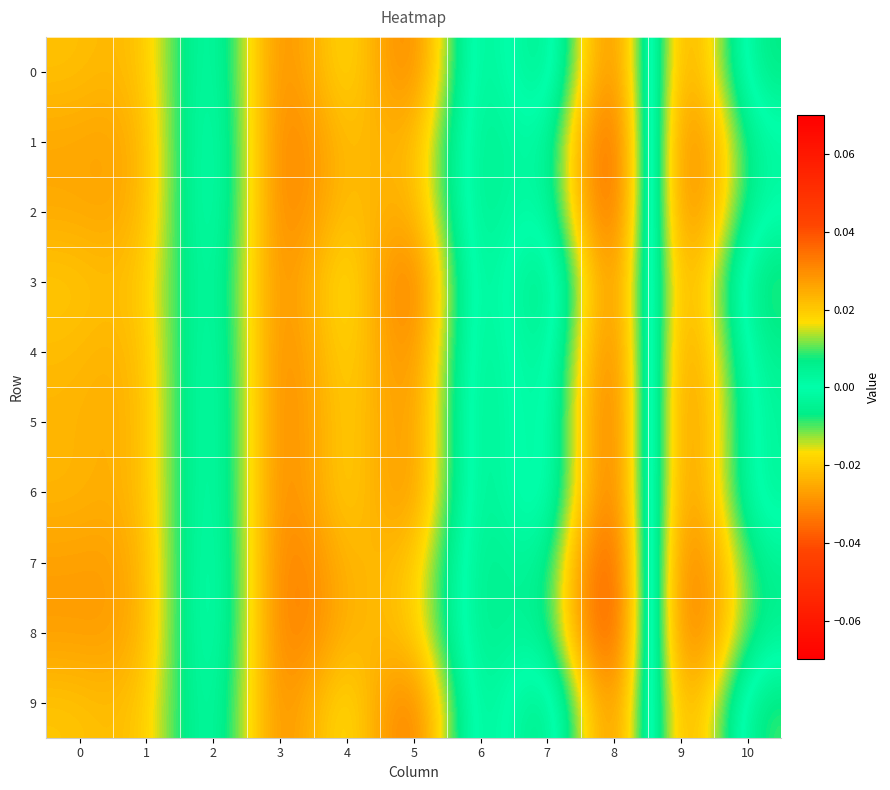

Reading right to left, what are all the values shown in this chart?

0: 10=-0.0	9=0.0	8=-0.1	7=0.0	6=-0.0	5=0.0	4=0.0	3=0.0	2=-0.0	1=0.0	0=0.0
1: 10=0.0	9=0.0	8=-0.1	7=0.0	6=-0.0	5=0.0	4=0.0	3=0.0	2=-0.0	1=0.0	0=0.0
2: 10=-0.0	9=0.0	8=-0.1	7=0.0	6=-0.0	5=0.0	4=0.0	3=0.0	2=-0.0	1=0.0	0=0.0
3: 10=-0.0	9=0.0	8=-0.0	7=0.0	6=-0.0	5=0.0	4=0.0	3=0.0	2=-0.0	1=0.0	0=0.0
4: 10=-0.0	9=0.0	8=-0.1	7=0.0	6=-0.0	5=0.0	4=0.0	3=0.0	2=-0.0	1=0.0	0=0.0
5: 10=-0.0	9=0.0	8=-0.1	7=0.0	6=-0.0	5=0.0	4=0.0	3=0.0	2=-0.0	1=0.0	0=0.0
6: 10=-0.0	9=0.0	8=-0.1	7=0.0	6=-0.0	5=0.0	4=0.0	3=0.0	2=-0.0	1=0.0	0=0.0
7: 10=0.0	9=0.1	8=-0.1	7=0.0	6=-0.0	5=0.0	4=0.0	3=0.0	2=-0.0	1=0.0	0=0.0
8: 10=0.0	9=0.1	8=-0.1	7=0.0	6=-0.0	5=0.0	4=0.0	3=0.0	2=-0.0	1=0.0	0=0.0
9: 10=-0.0	9=0.0	8=-0.1	7=0.0	6=-0.0	5=0.0	4=0.0	3=0.0	2=-0.0	1=0.0	0=0.0